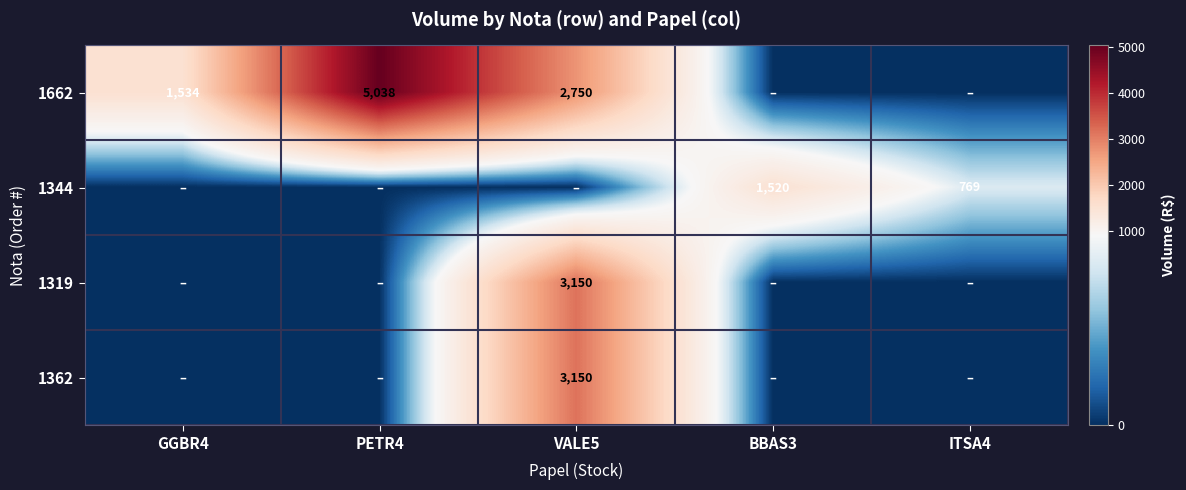

What is the difference between the highest and lowest values at ITSA4?

769